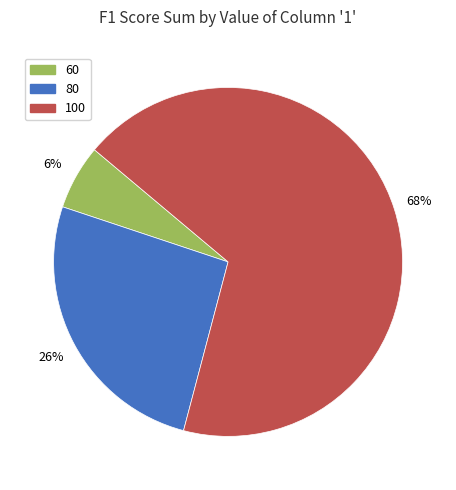

How many slices are in this pie chart?

3